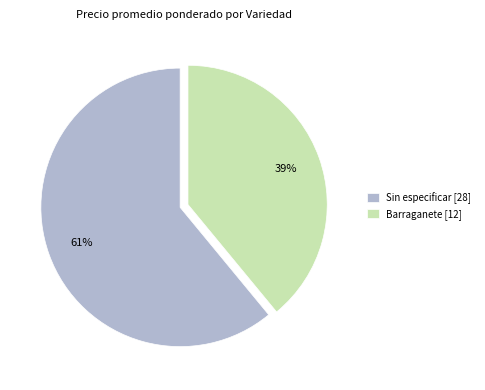

Approximately how many times larger is the value at Sin especificar [28] compared to Barraganete [12]?

1.6